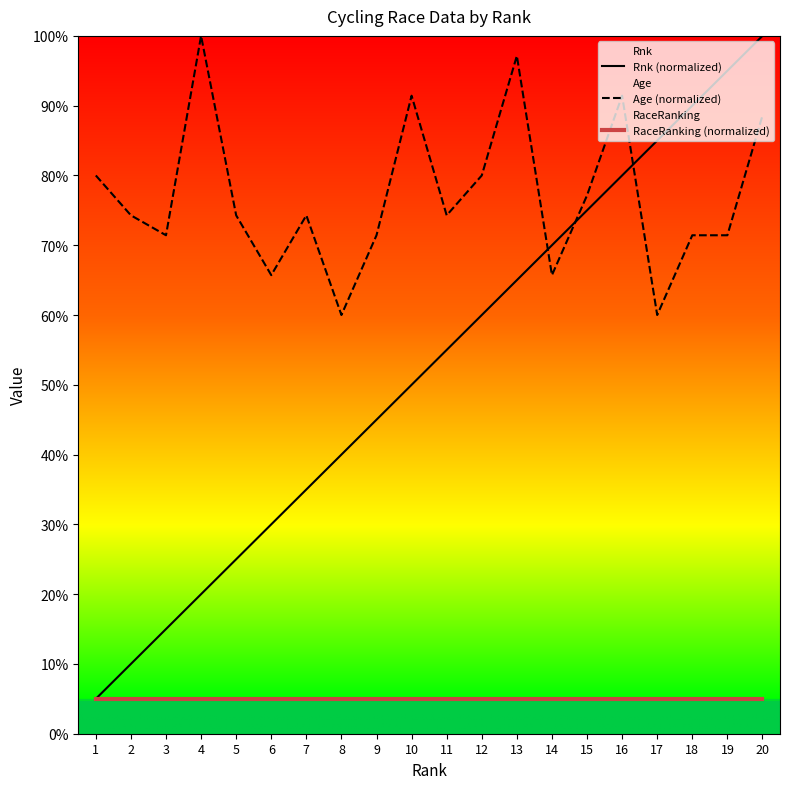

Which series has the largest total across all categories?

Age (normalized)